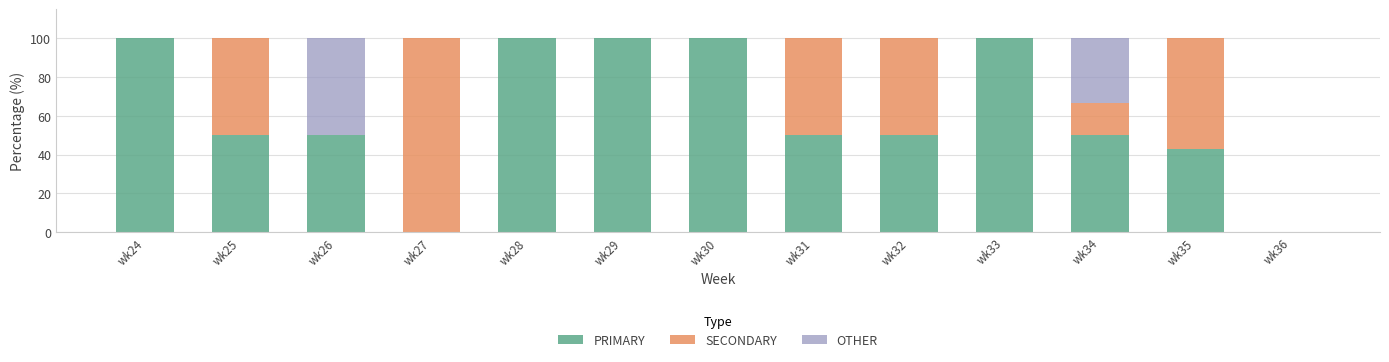

What is the total value across all series at wk30?

100.0